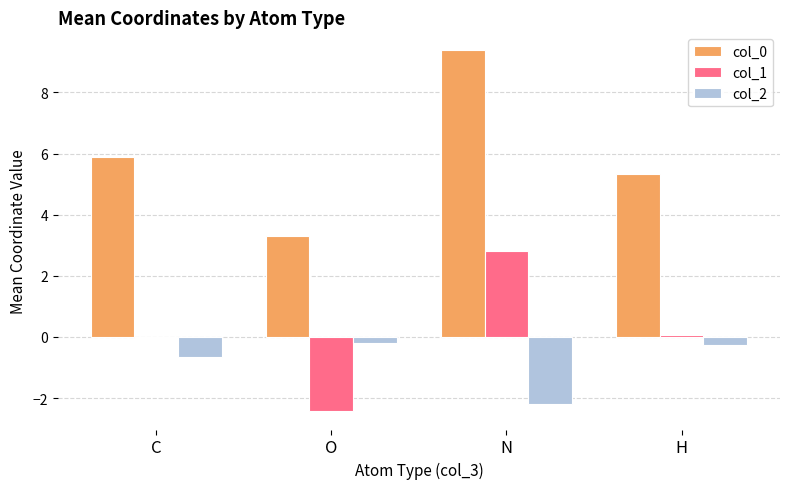

List the labels in order of col_0 value, largest first.

N, C, H, O